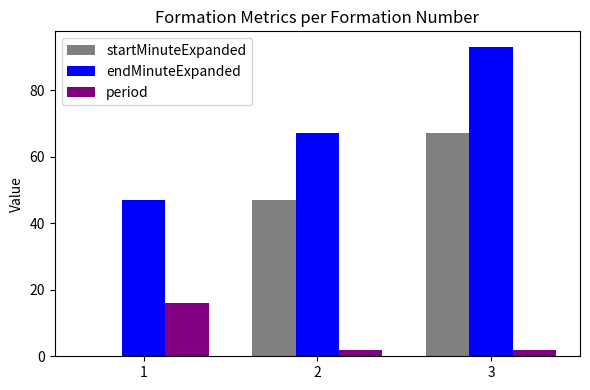

What is the total value across all series at 3?

162